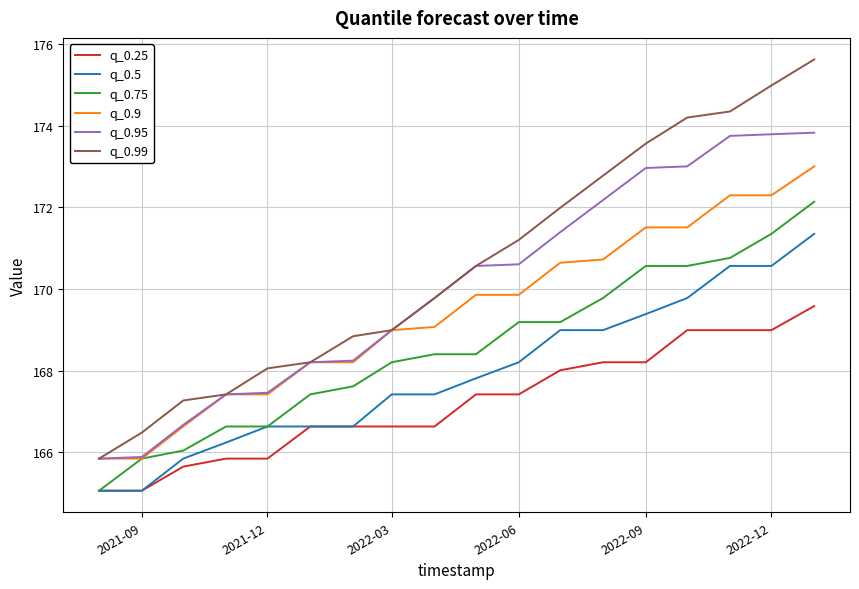

True or false: q_0.95 and q_0.5 intersect in this chart.

False